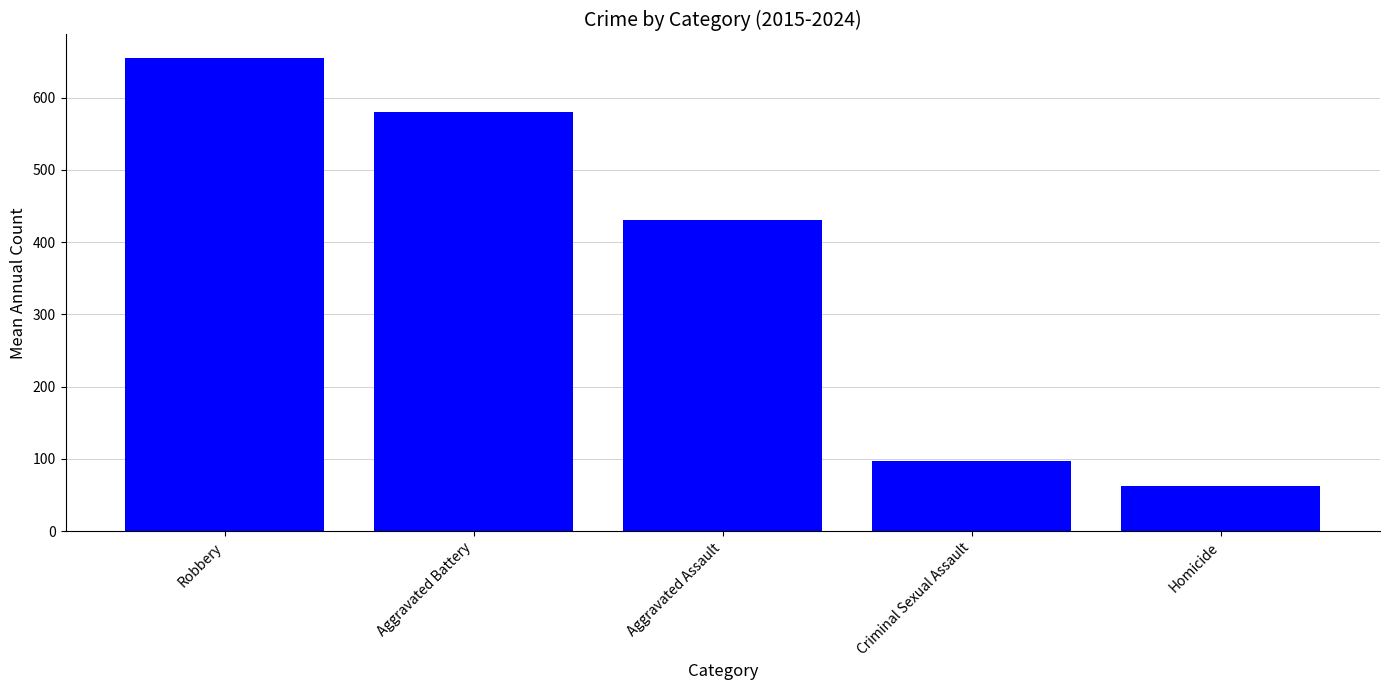

Reading right to left, list all the values displayed in this chart.

Homicide=62.2	Criminal Sexual Assault=96.7	Aggravated Assault=431.1	Aggravated Battery=580.7	Robbery=654.8